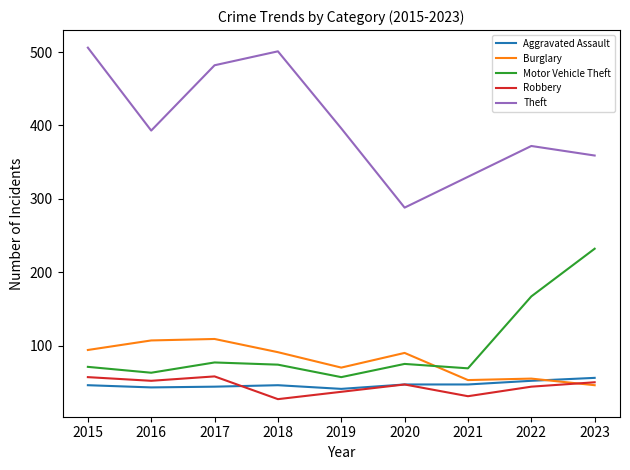

In Robbery, how many points are higher than both neighbors (excluding endpoints)?

2